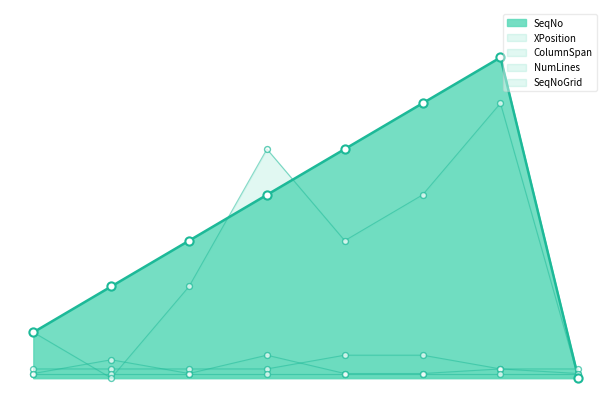

At how many categories does at least one series exceed 68?

1